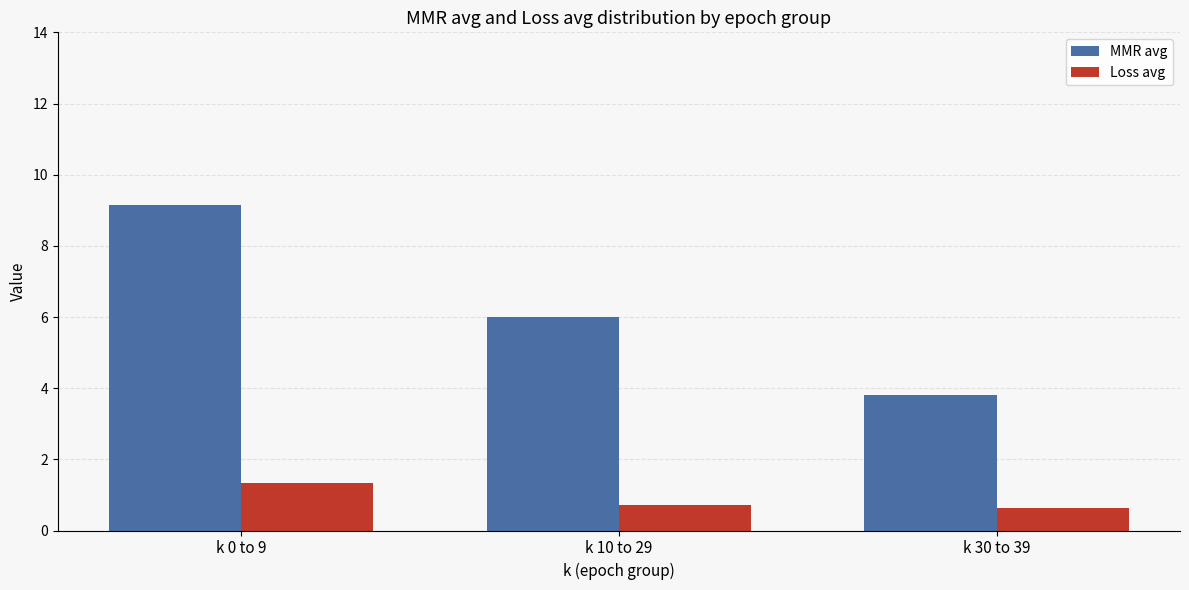

How many groups of bars are there?

3